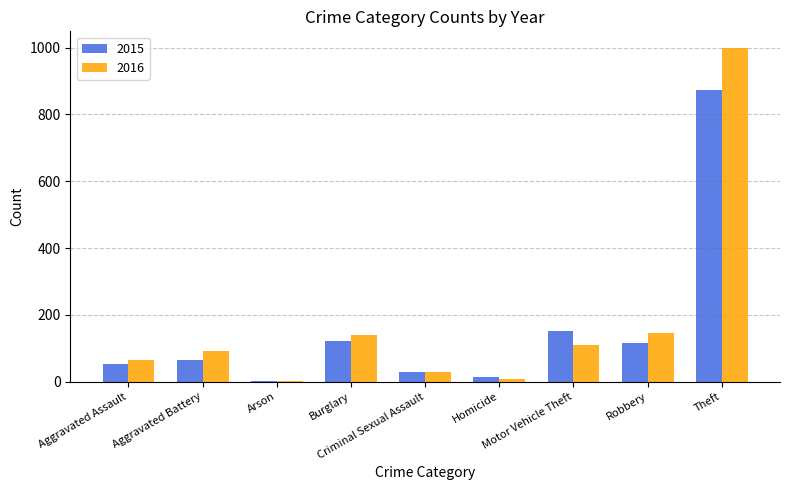

What is the label of the 1st bar from the right?

Theft